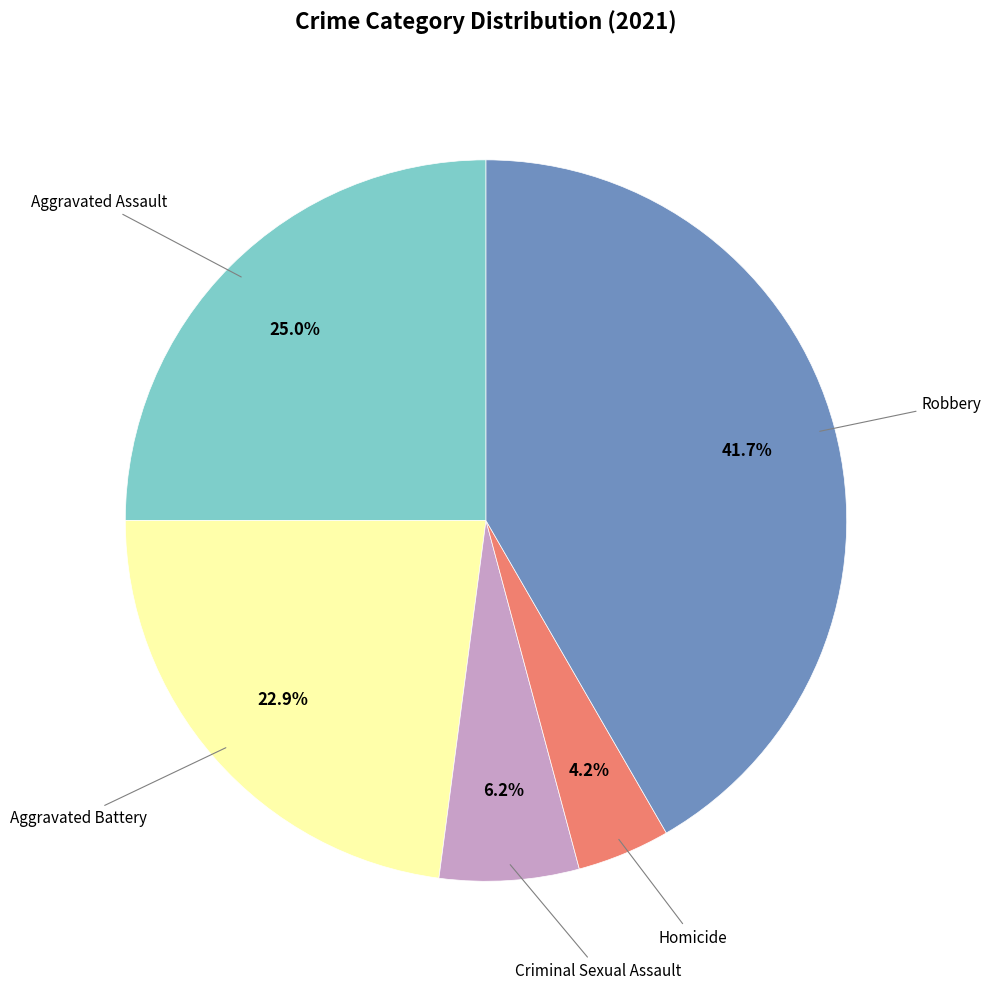

Is there a majority slice in this chart?

No